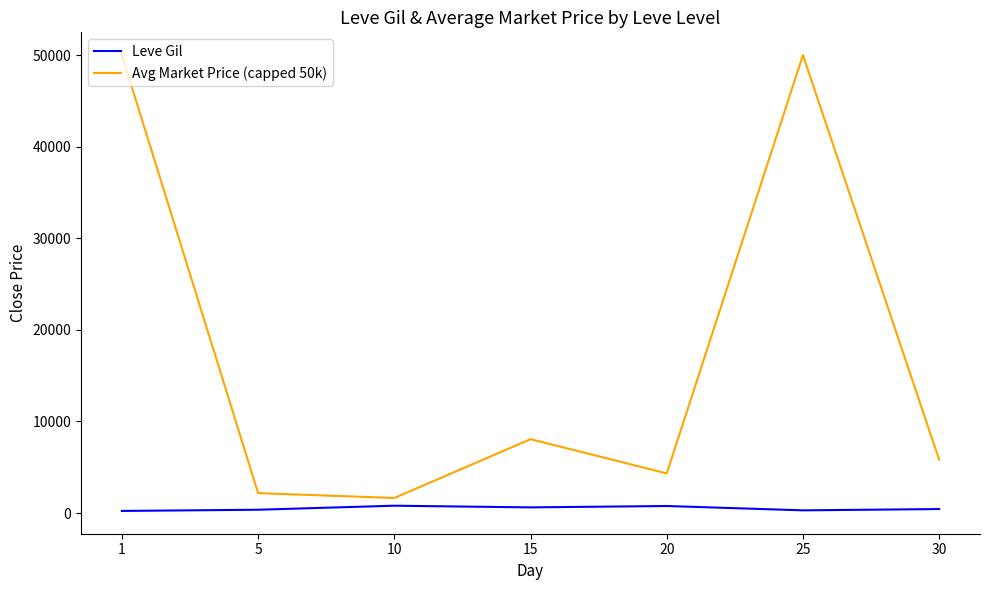

Which series has the largest range (max minus min)?

Avg Market Price (capped 50k)